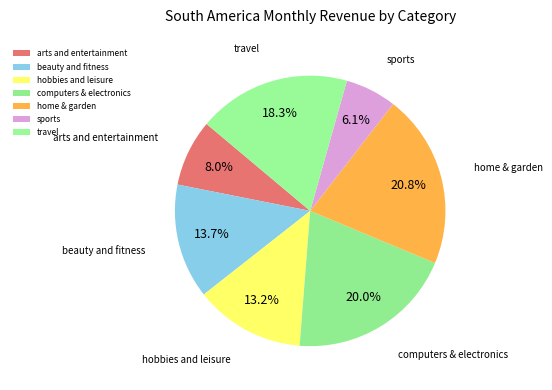

Between arts and entertainment and beauty and fitness, which is larger?

beauty and fitness